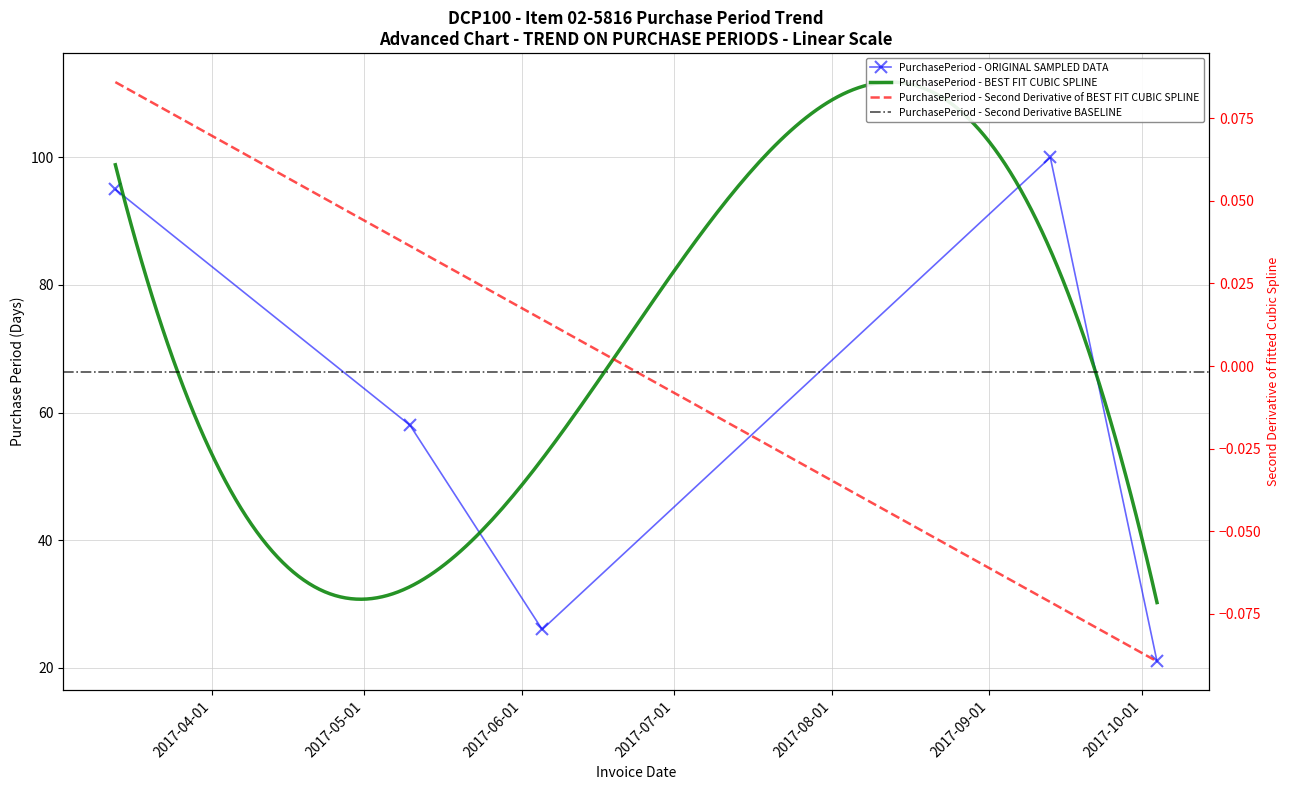

What is the sum of the values at 2017-10-04 and 2017-03-13?

116